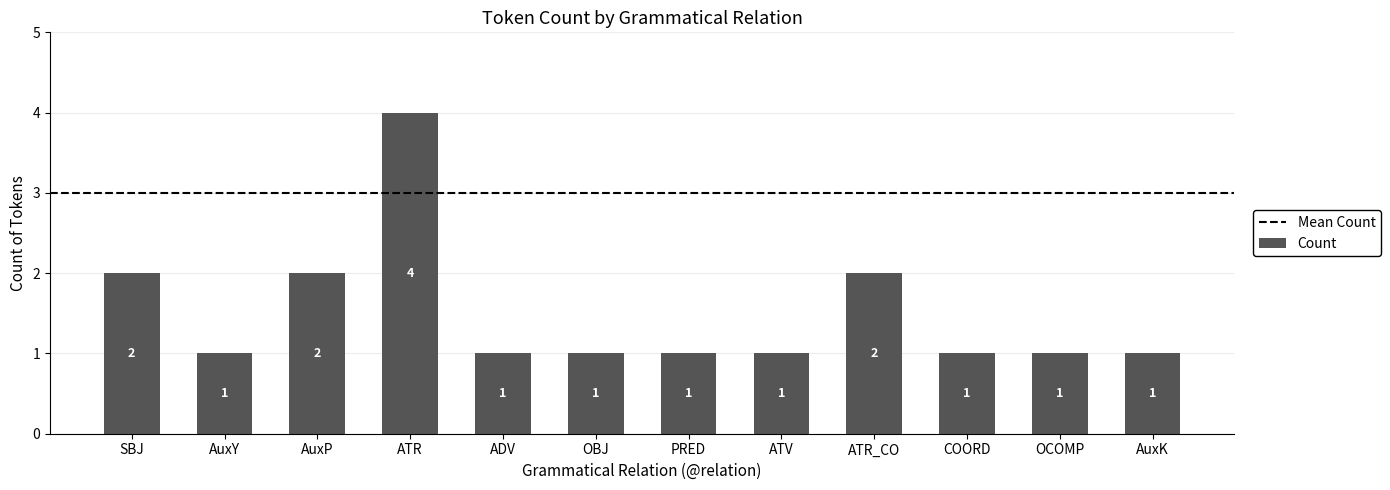

Between ATR_CO and ATV, which is larger?

ATR_CO